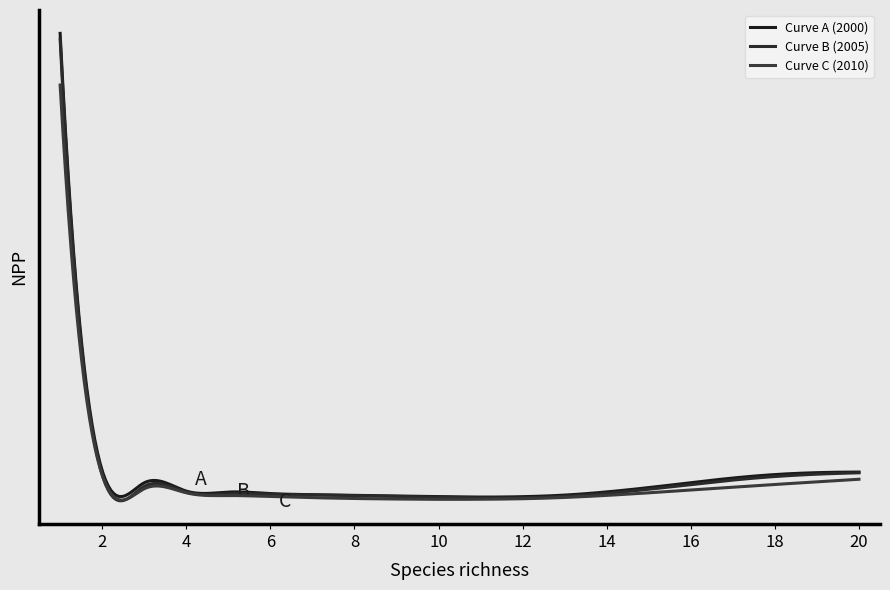

Does the chart have visible grid lines?

No